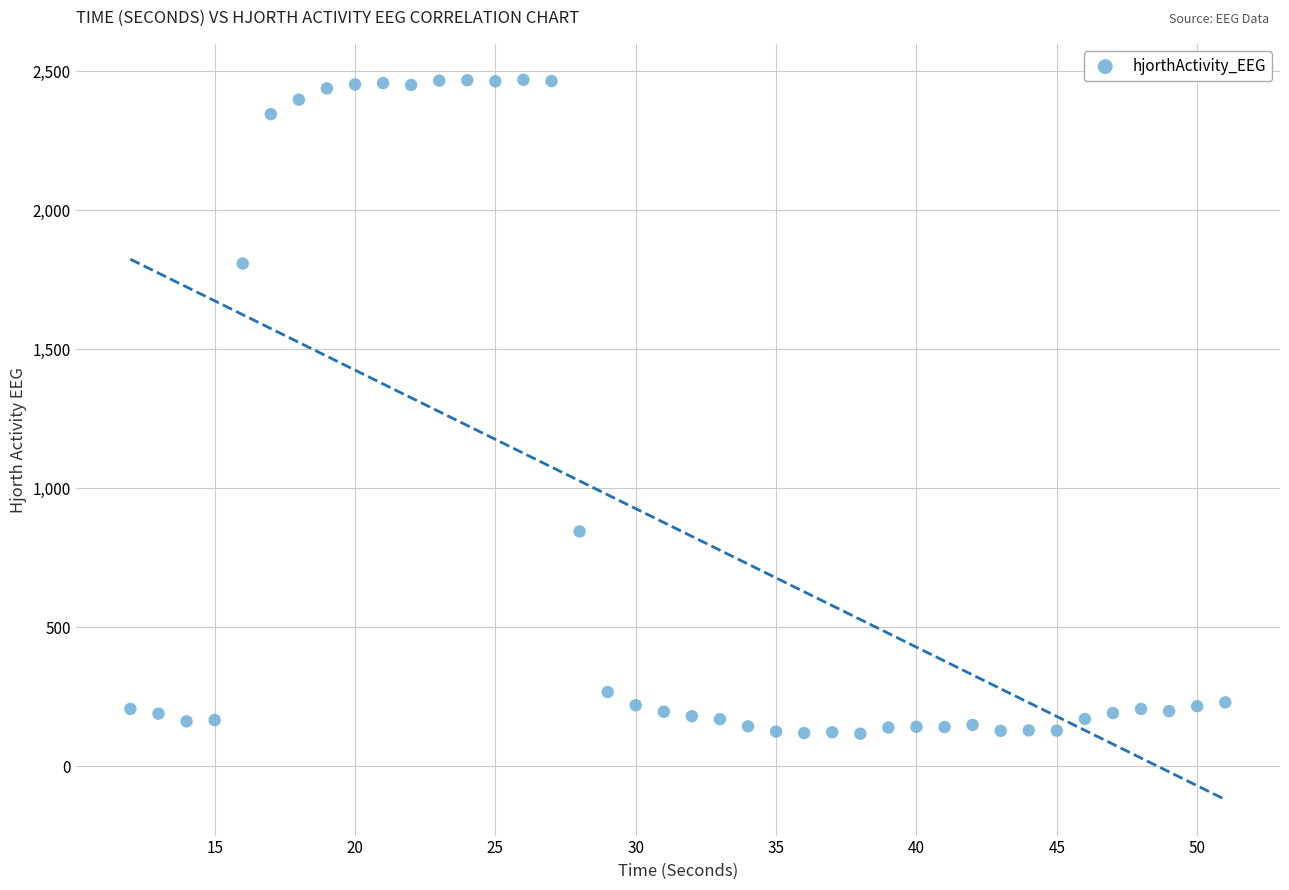

What is the range of Y values (max minus min)?

2350.9